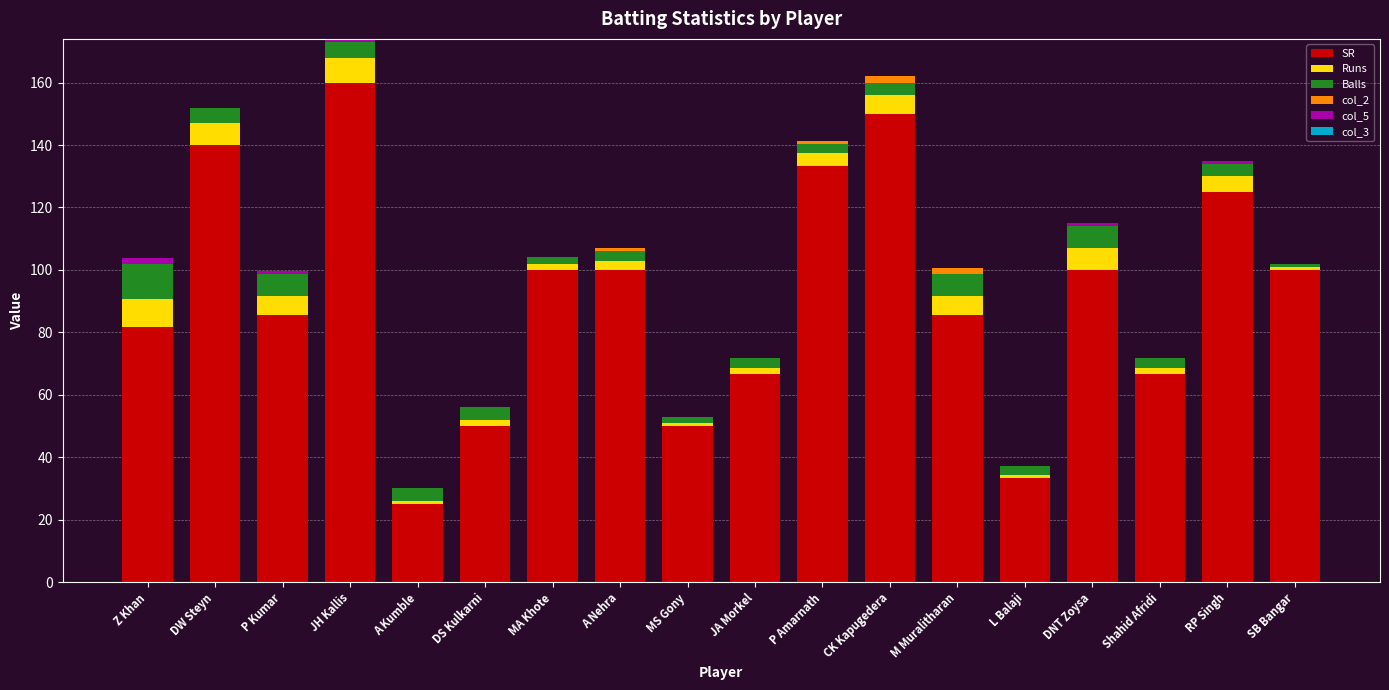

The value of SR at Z Khan is 81.8. True or false?

True